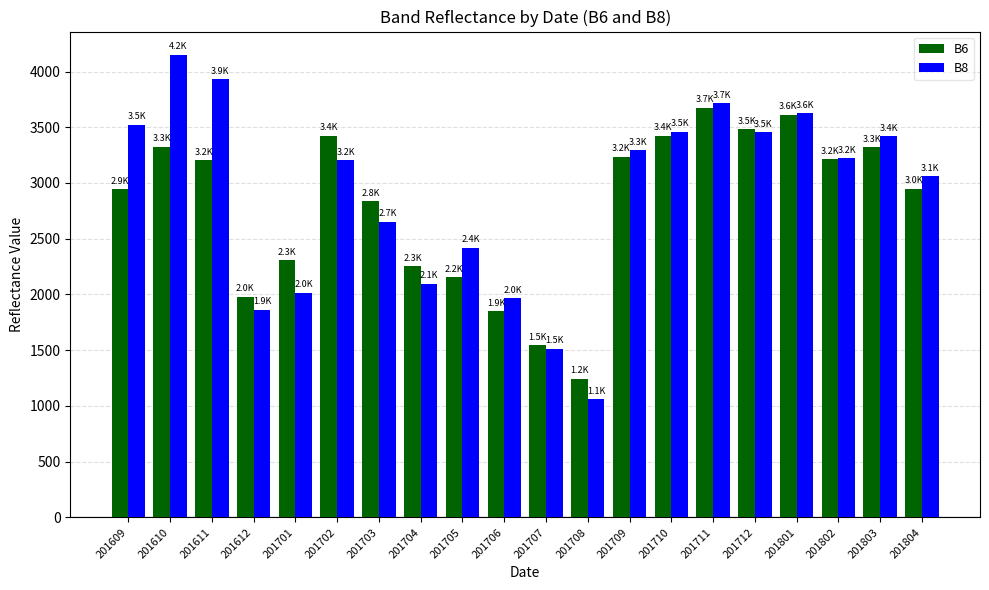

Rank the series by their average value, from highest to lowest.

B8, B6